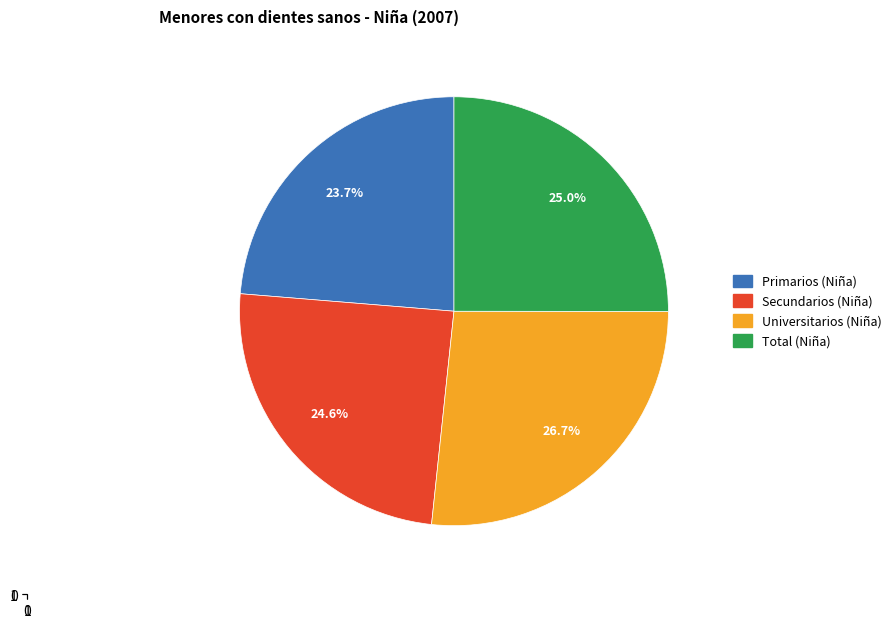

How many slices are in this pie chart?

4